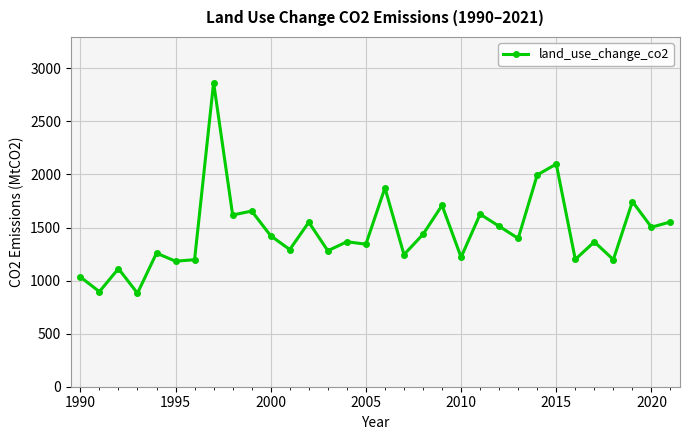

What is the minimum value shown in the chart?

881.3